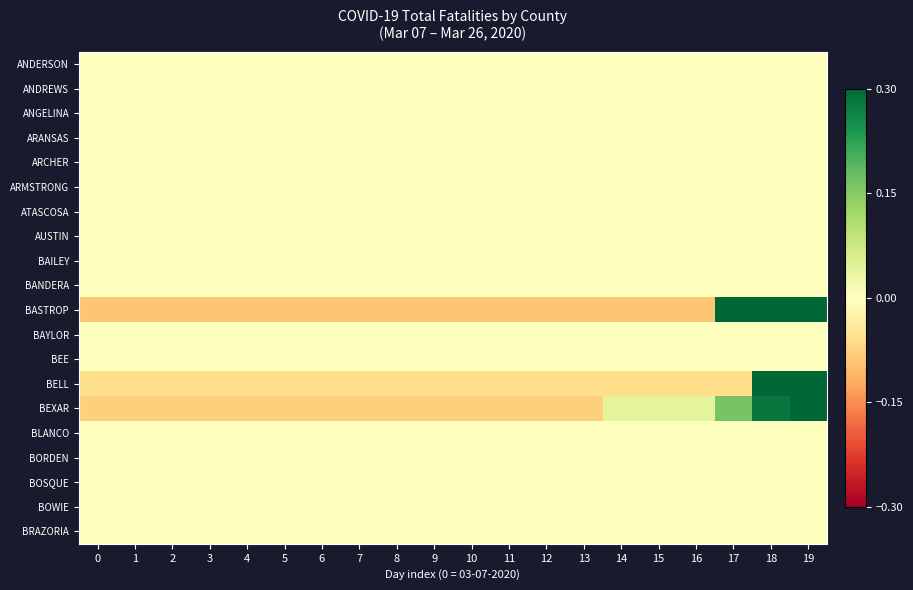

Which series has the largest range (max minus min)?

BELL